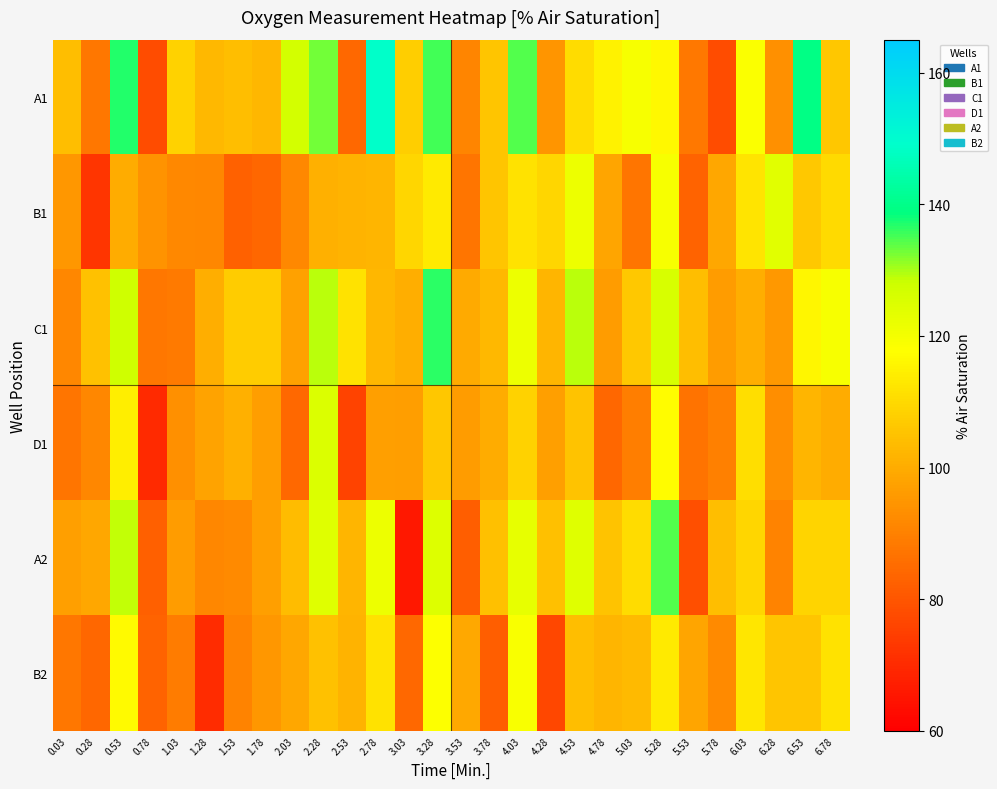

What is the total value across all series at 1.03?

567.5